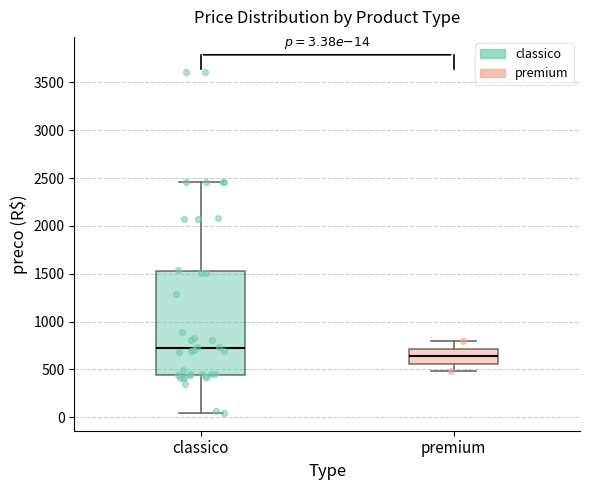

Which box has the lowest median line?

premium